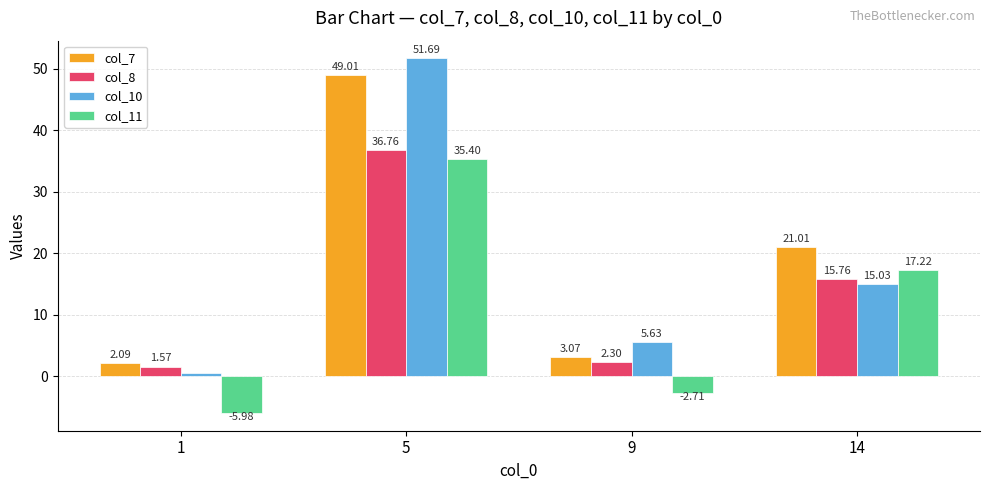

What is the difference between the col_7 values at 5 and 14?

28.0